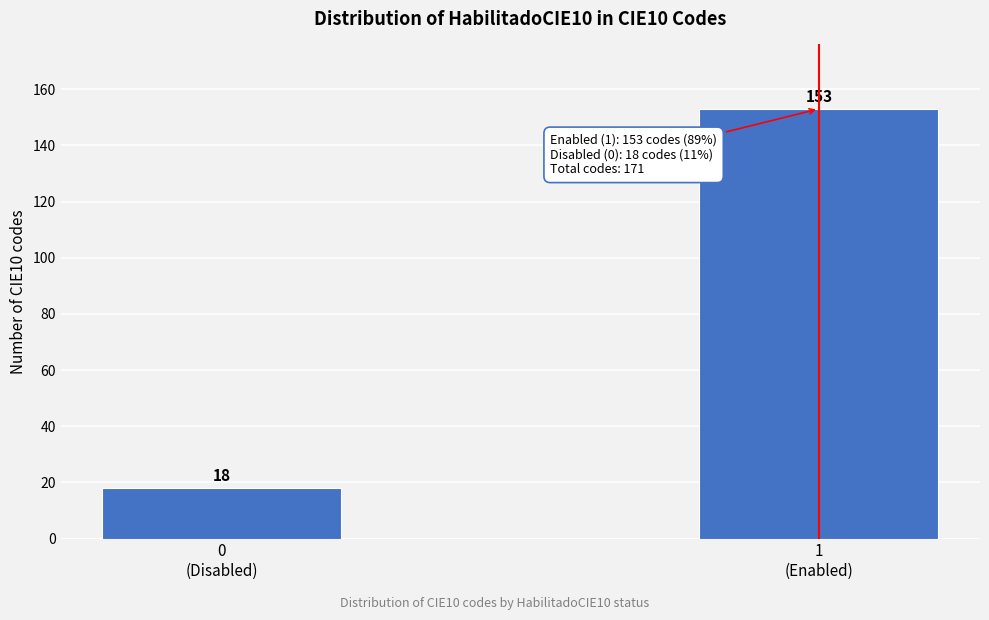

Reading left to right, list all the values displayed in this chart.

18	153